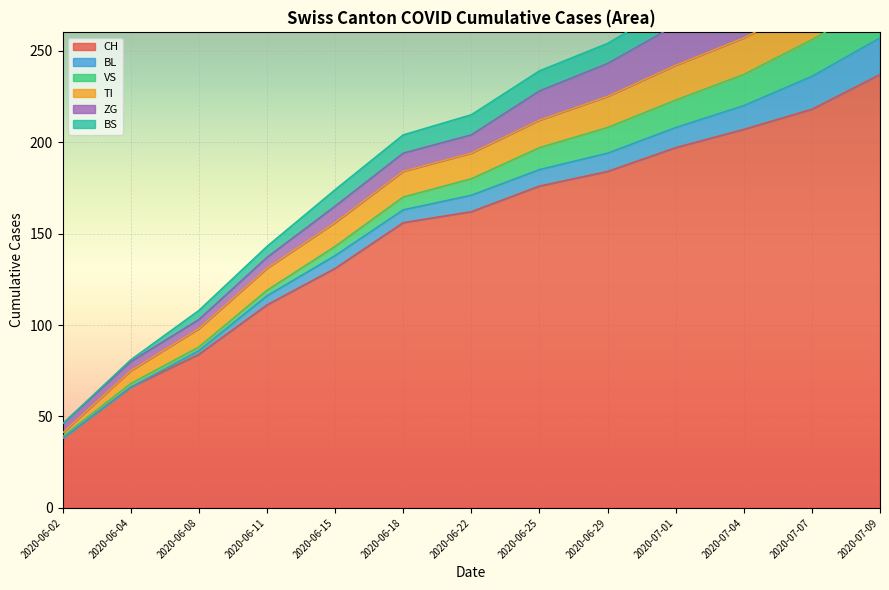

The BL series shows 9 at 2020-06-22. True or false?

True